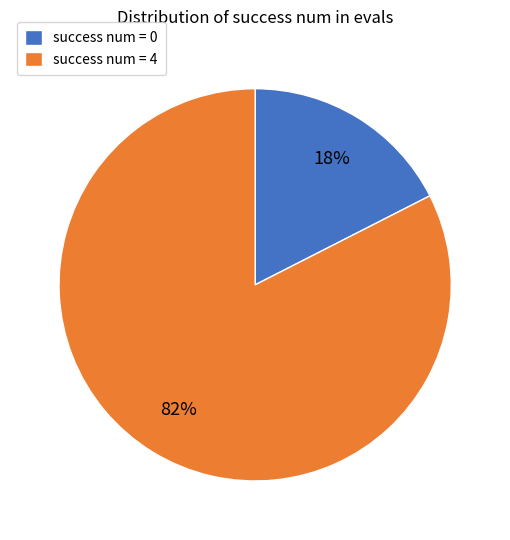

The success num = 4 slice represents 95% of the pie. True or false?

False